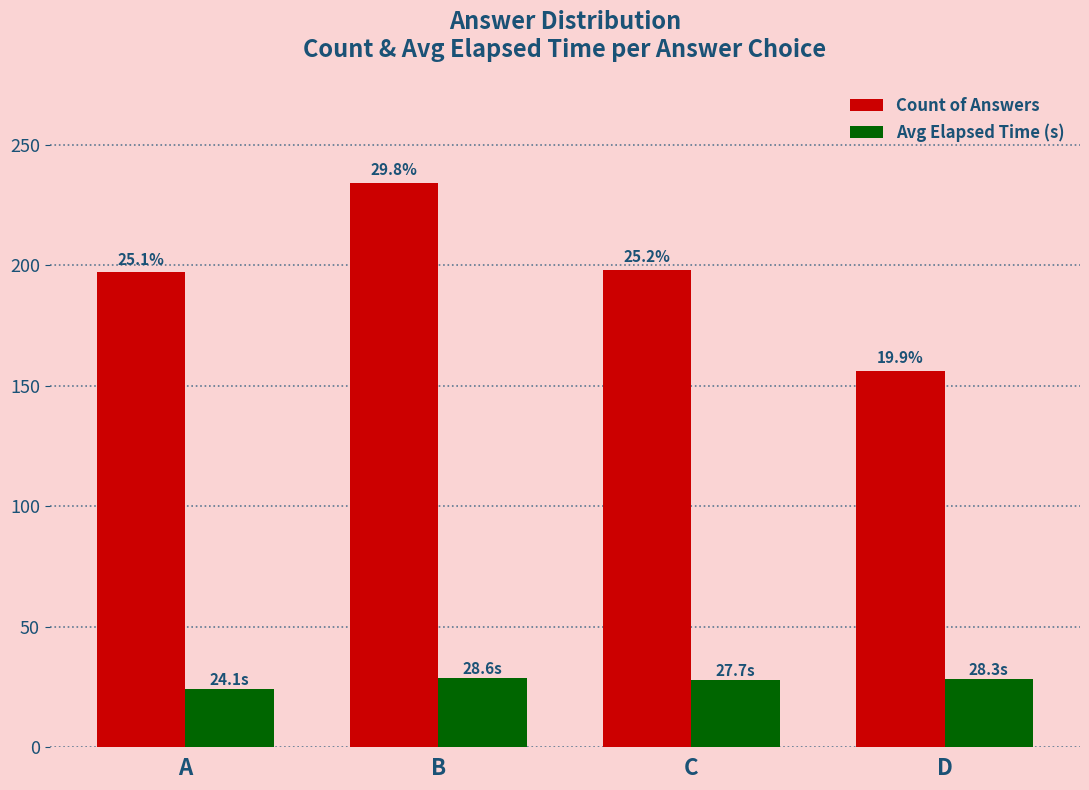

How many groups of bars are there?

4